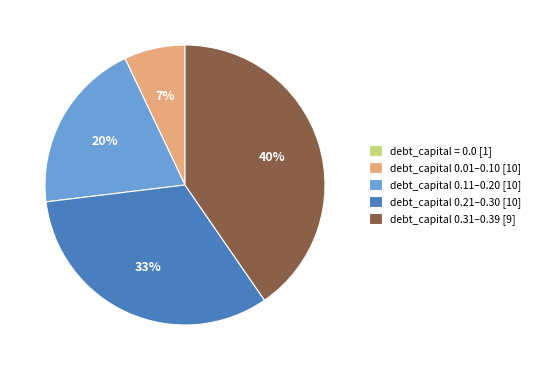

Is it true that debt_capital 0.11–0.20 [10] is 28% of the pie?

False